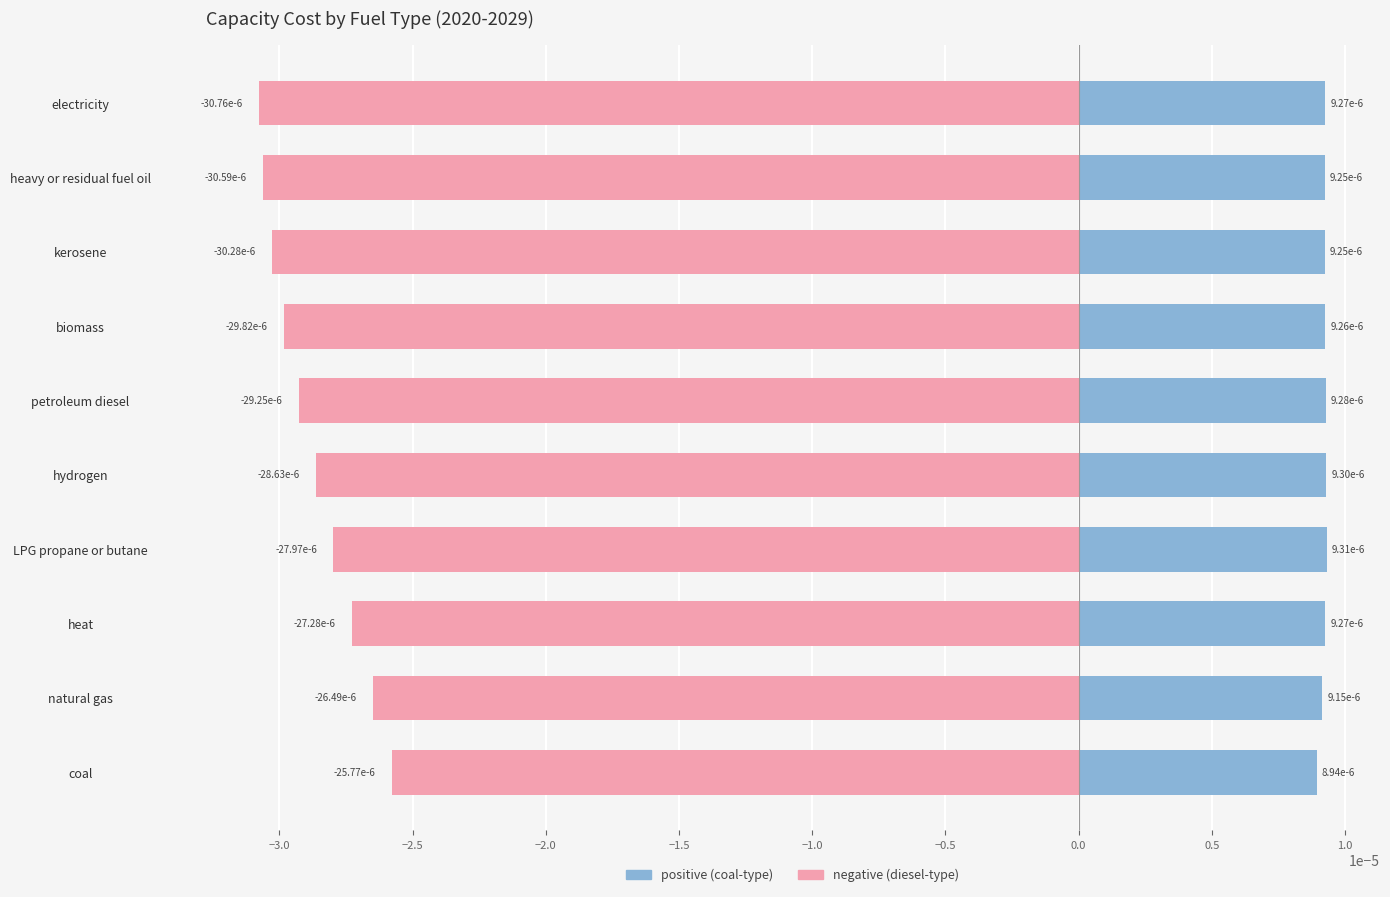

At how many categories does at least one series exceed 0?

10